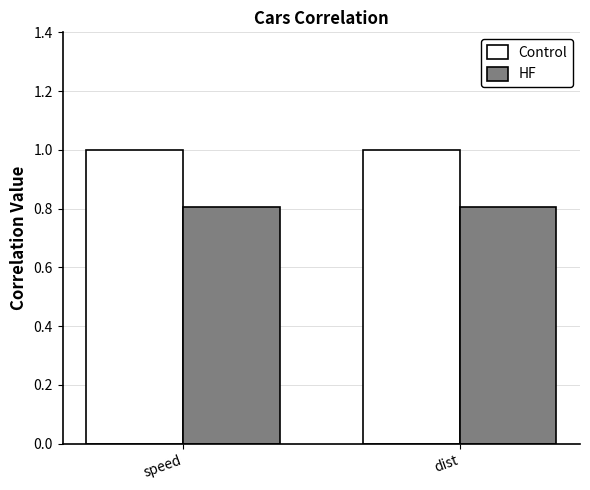

What is the label of the 2nd bar from the right?

speed